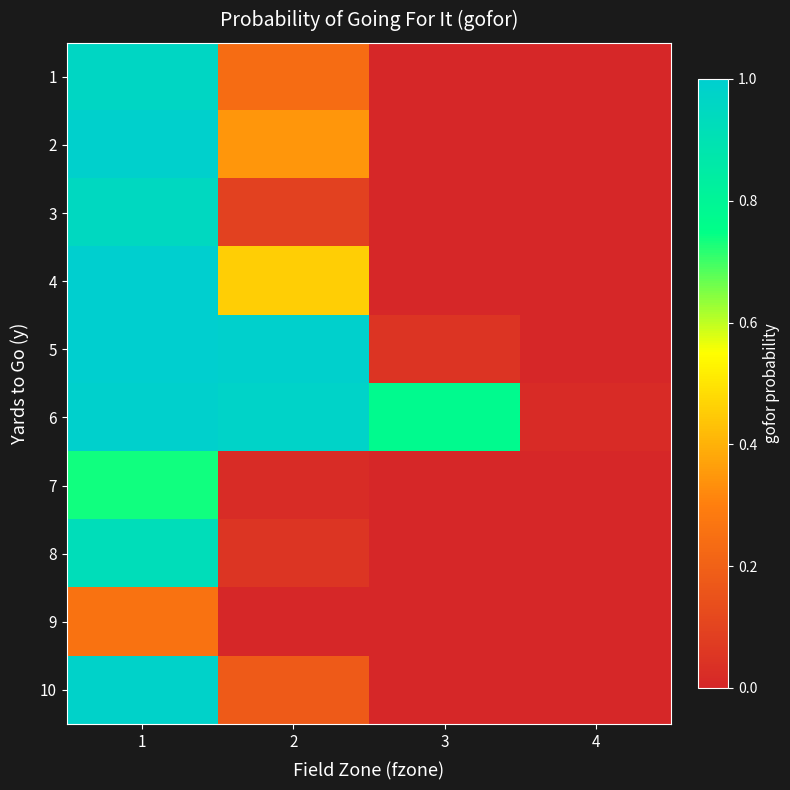

Which has a higher value, 1 or 2?

1